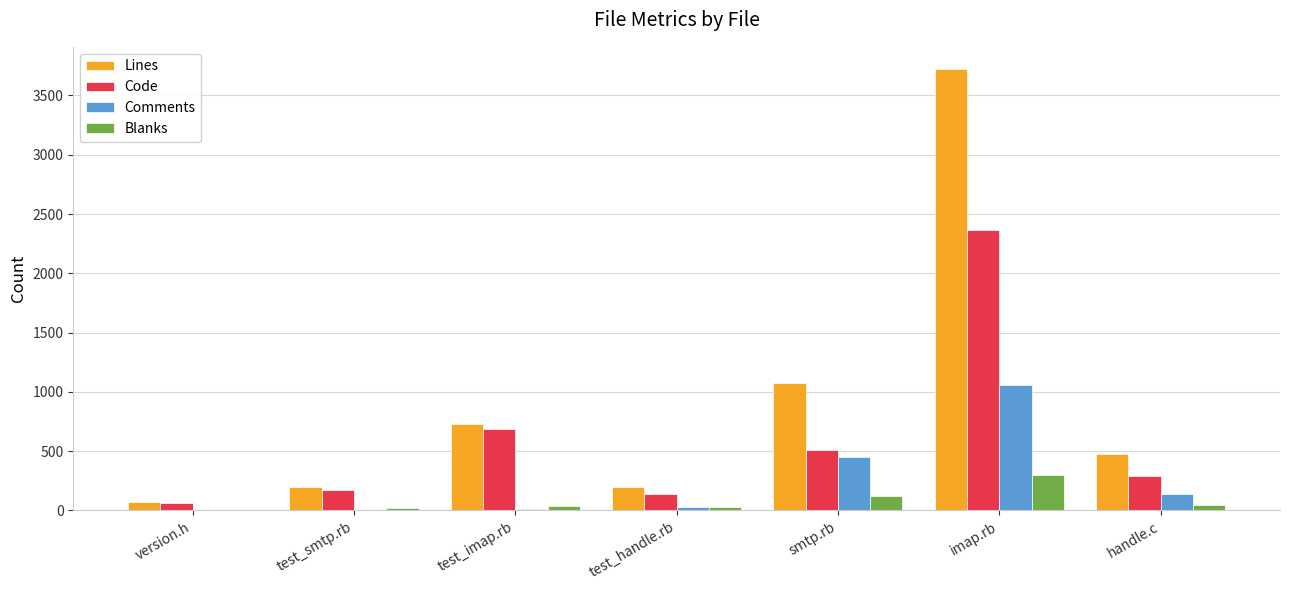

Which series has the largest total across all categories?

Lines